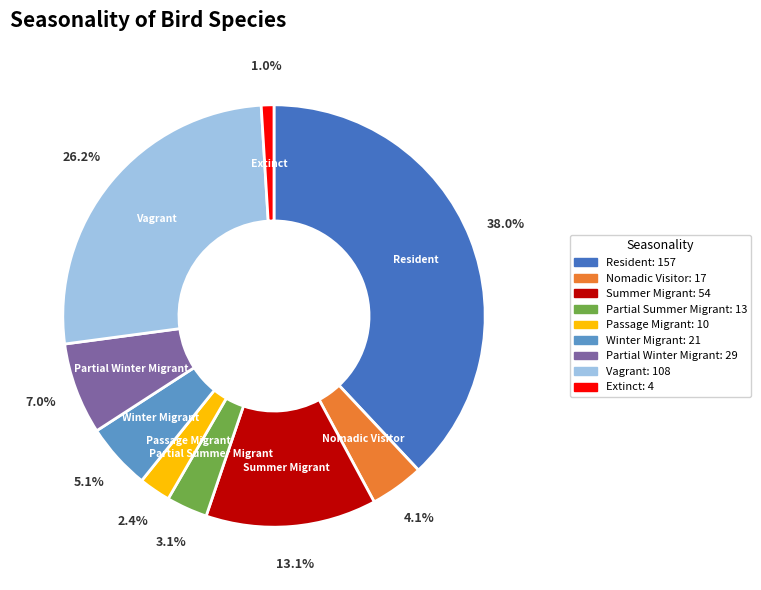

What percentage do Extinct and Nomadic Visitor together represent?

5.1%